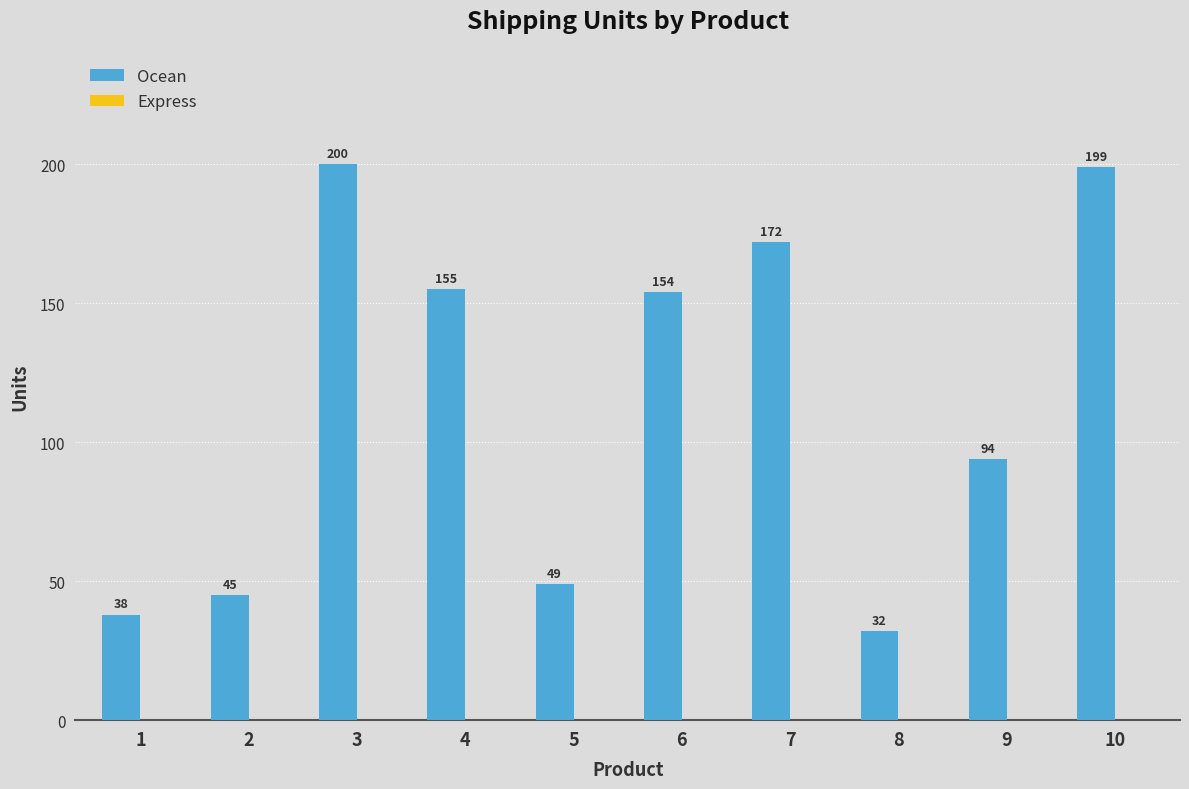

Rank the categories by value from lowest to highest.

8, 1, 2, 5, 9, 6, 4, 7, 10, 3